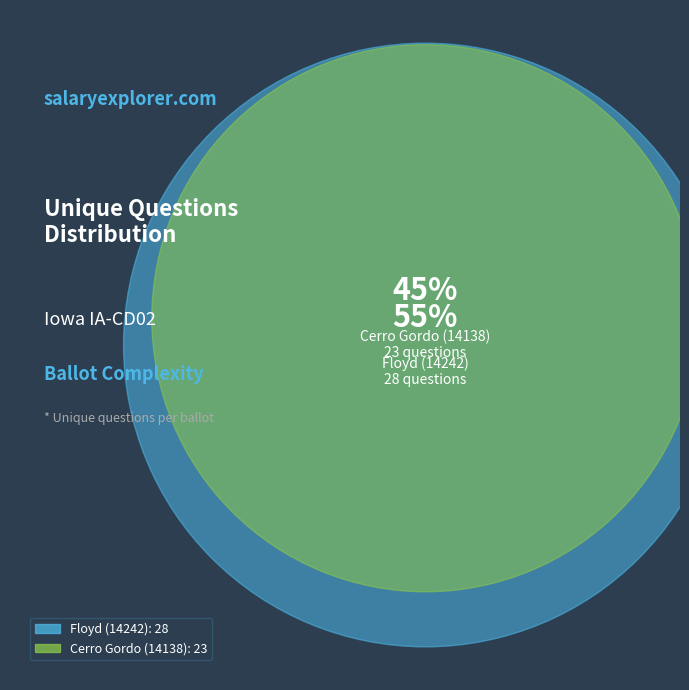

Which category has the biggest portion of the pie?

Floyd (14242)